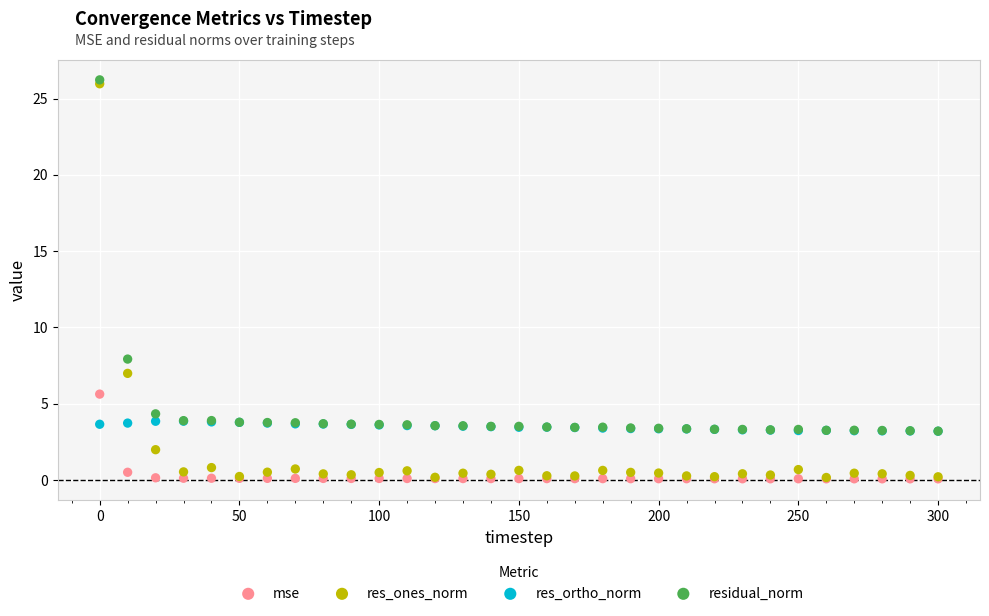

In the res_ones_norm series, what Y value is closest to 13?

7.0